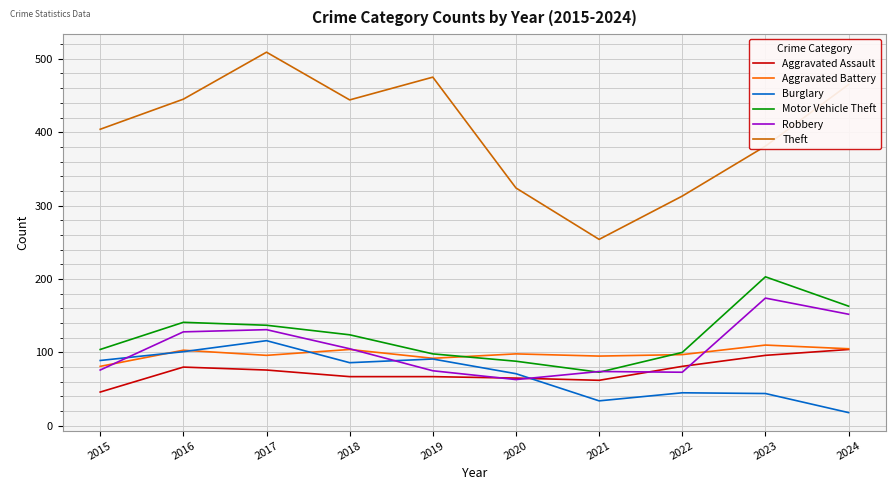

How many values in the Theft series are below 444?

5